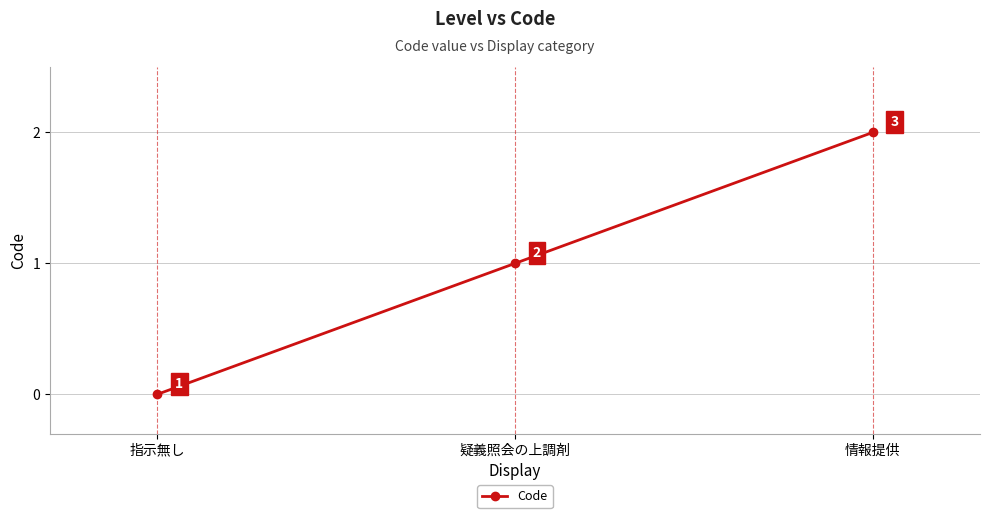

At which category does the chart reach its peak across all series?

情報提供